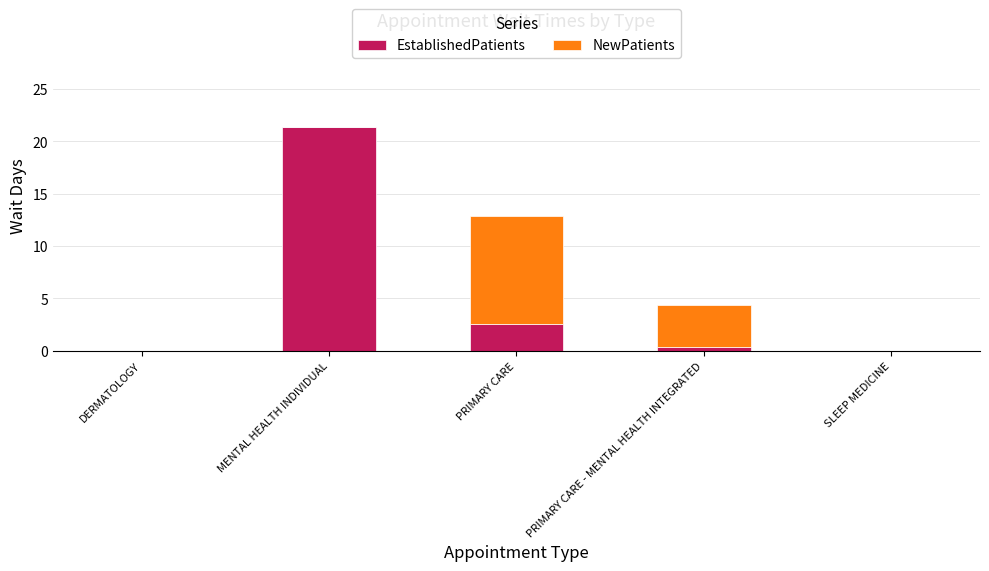

Are the bars horizontal?

No